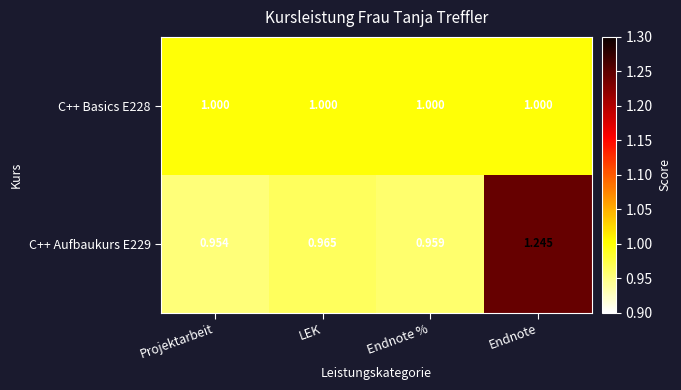

At which label is C++ Aufbaukurs E229 closest to 1?

LEK